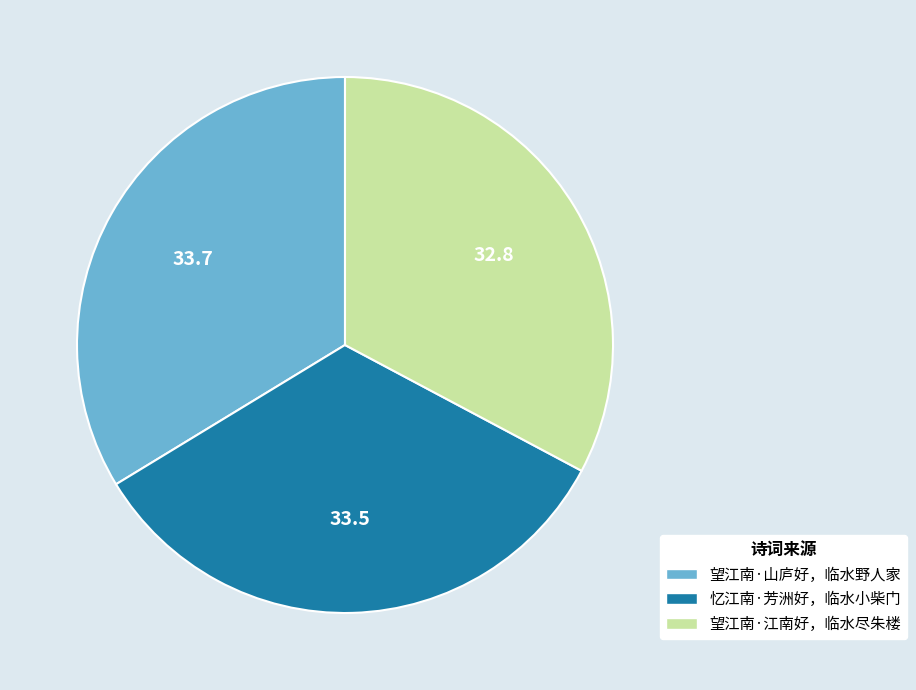

How many slices are in this pie chart?

3